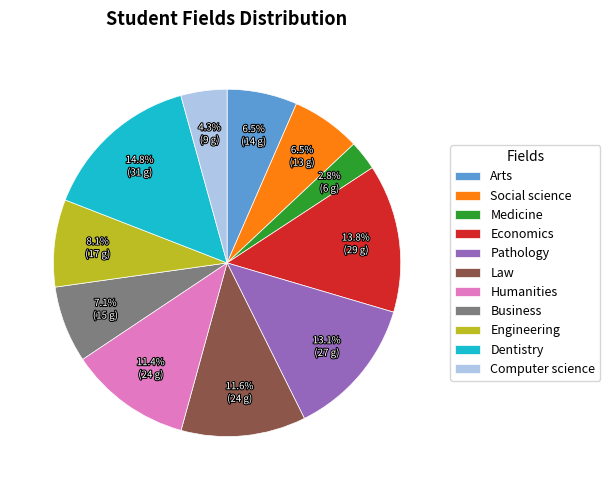

Which category has the smallest portion of the pie?

Medicine